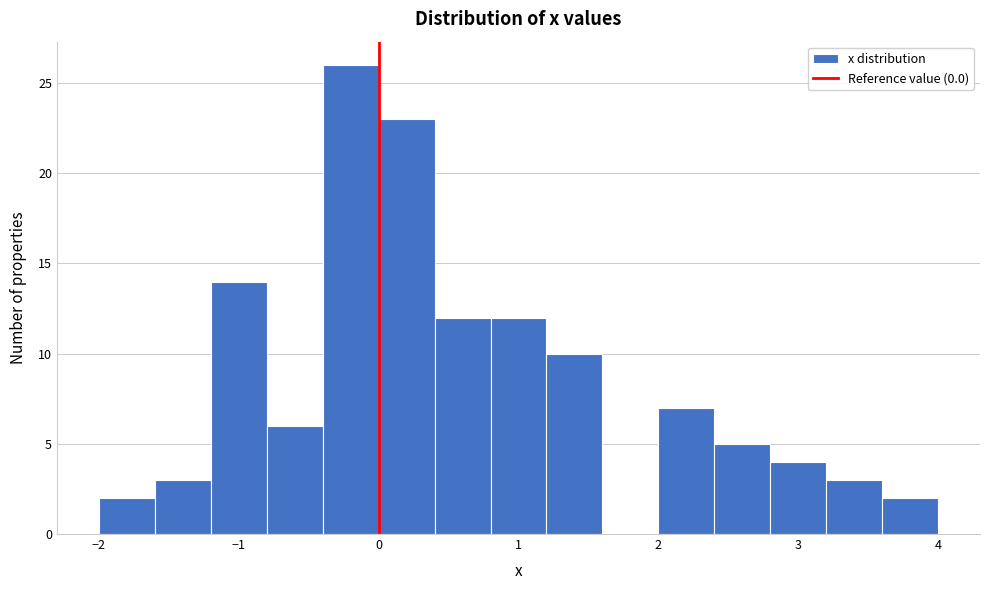

Reading left to right, list every bar in this chart as the range it spans on the x-axis followed by its height. The values are not printed on the chart, so give them approximately, as read against the axis.

-2.0 to -1.6: 2
-1.6 to -1.2: 3
-1.2 to -0.8: 14
-0.8 to -0.4: 6
-0.4 to 0.0: 26
0.0 to 0.4: 23
0.4 to 0.8: 12
0.8 to 1.2: 12
1.2 to 1.6: 10
1.6 to 2.0: 0
2.0 to 2.4: 7
2.4 to 2.8: 5
2.8 to 3.2: 4
3.2 to 3.6: 3
3.6 to 4.0: 2